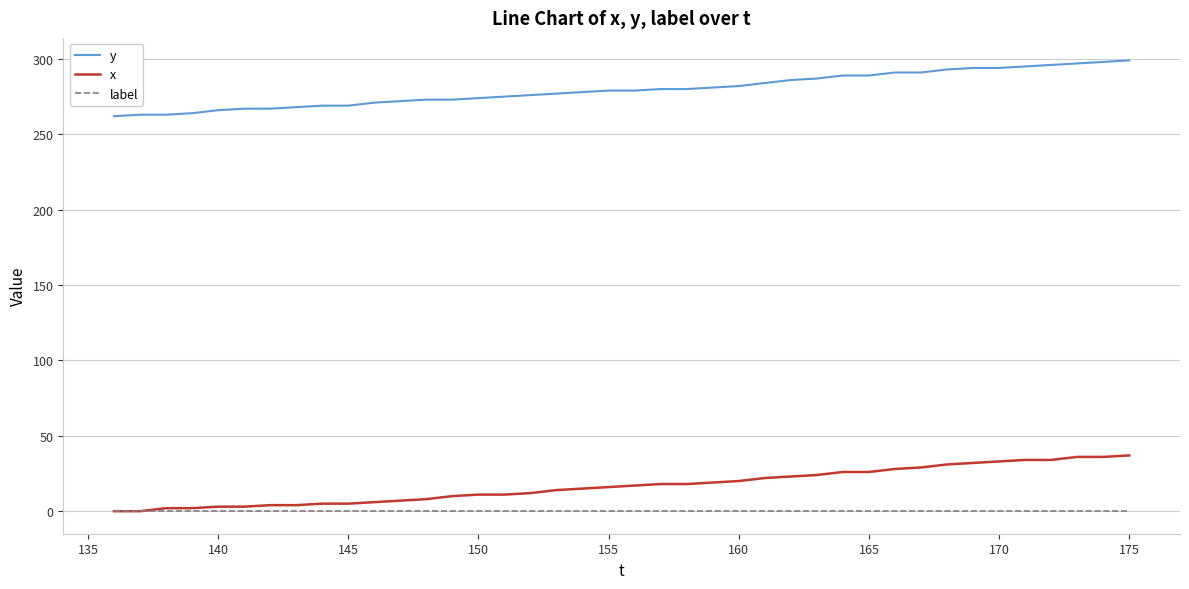

Does the chart have visible grid lines?

Yes